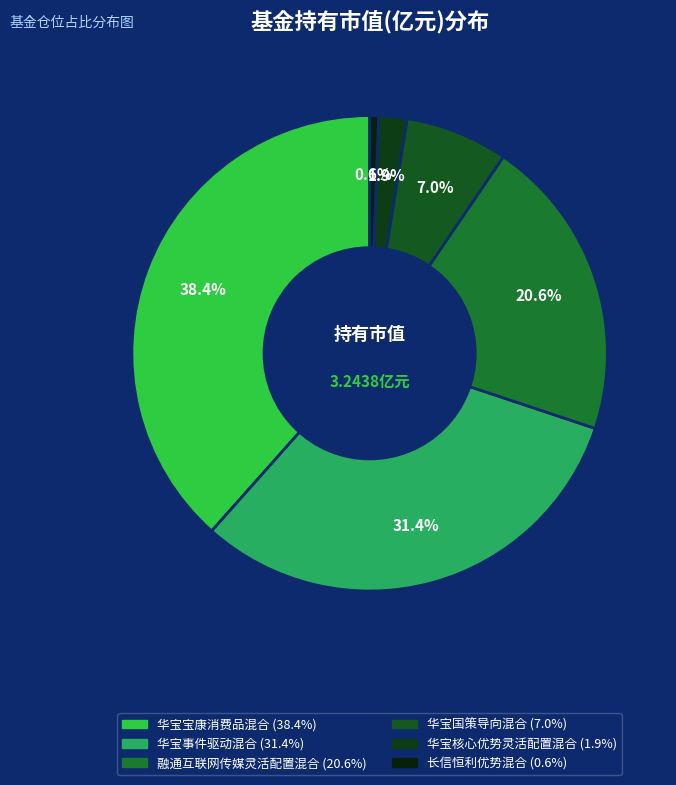

True or false: 华宝宝康消费品混合 accounts for 30% of the total.

False